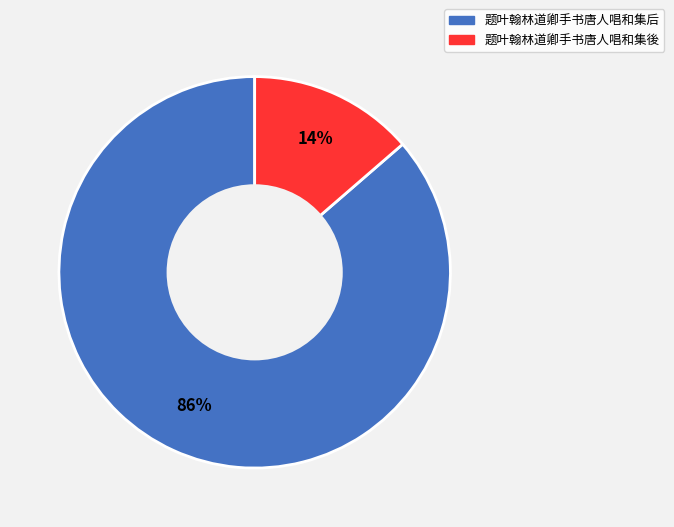

To the nearest percent, what percentage of the pie is 题叶翰林道卿手书唐人唱和集后?

86%